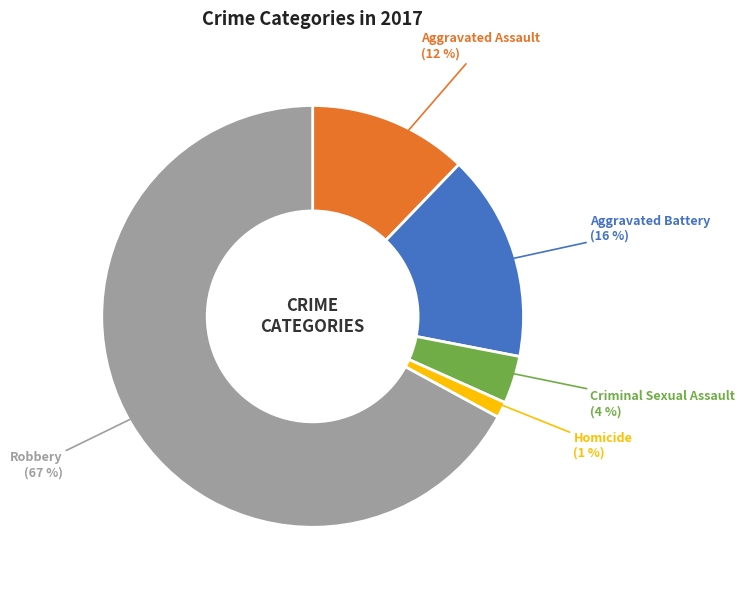

Is there a majority slice in this chart?

Yes